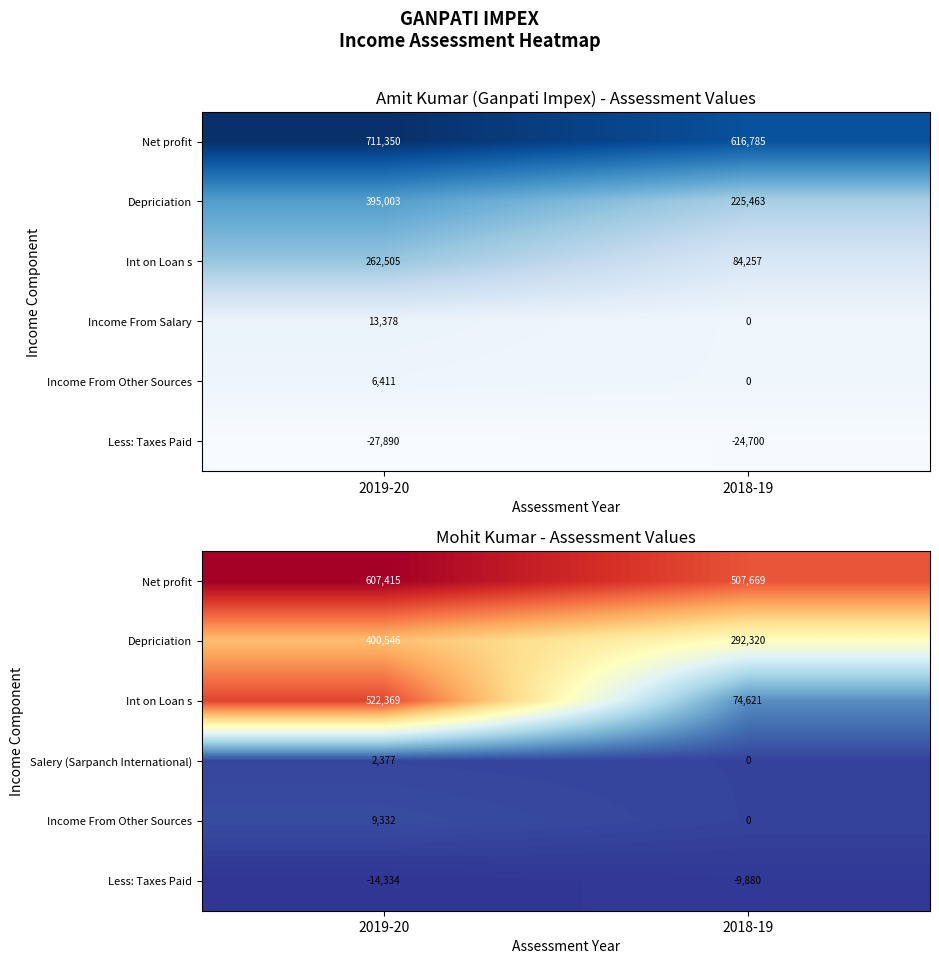

At which label is Salery (Sarpanch International) closest to 1188?

2018-19